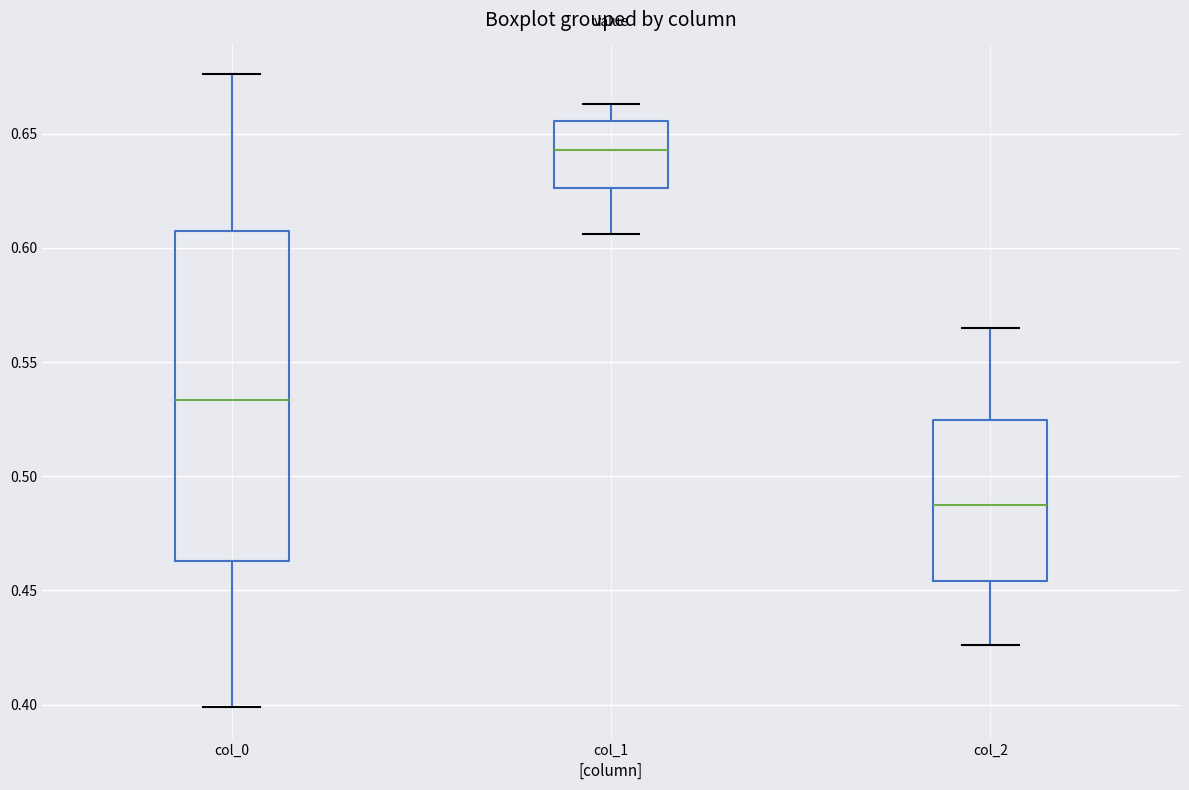

Which box is the tallest, from its lower edge to its upper edge?

col_0